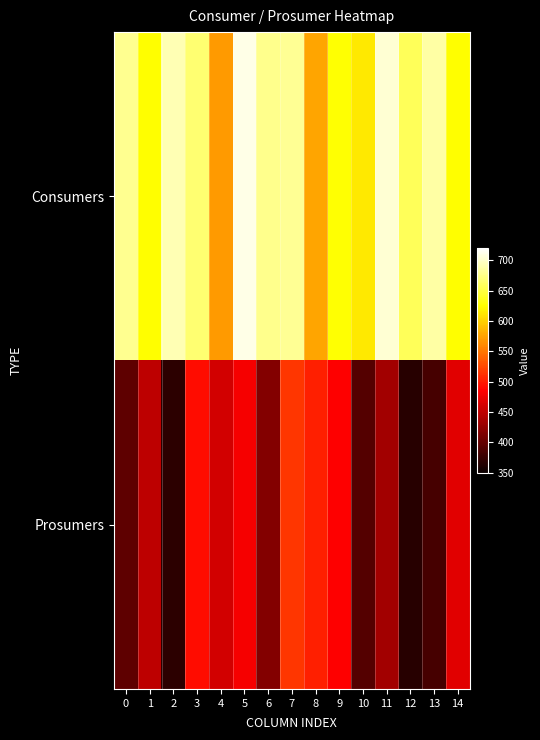

Which has a higher value, 7 or 0?

7